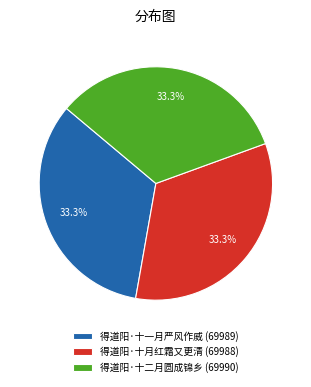

Is there any slice that represents more than half of the pie?

No